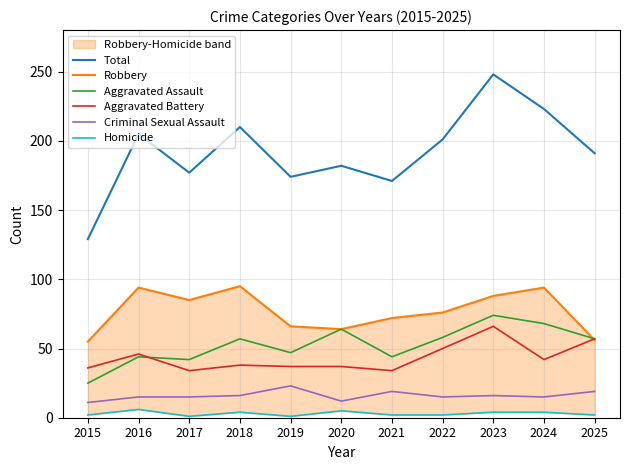

Is it true that Aggravated Battery equals 38 at 2018?

True